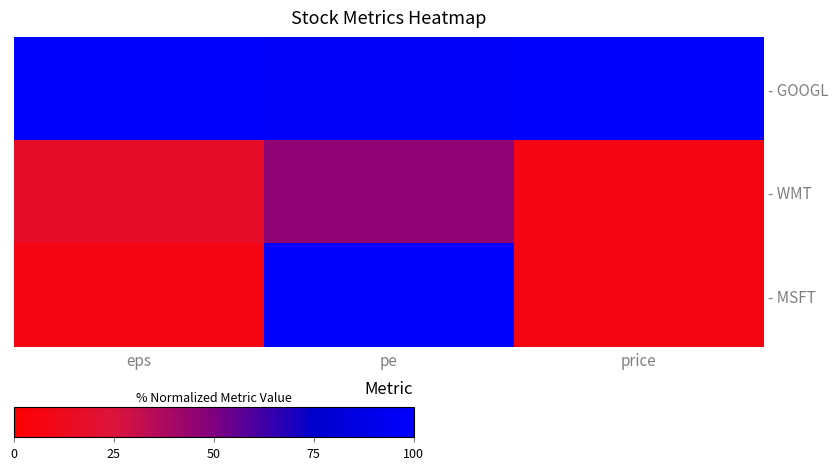

List the series in order of their peak value, lowest first.

- WMT, - GOOGL, - MSFT